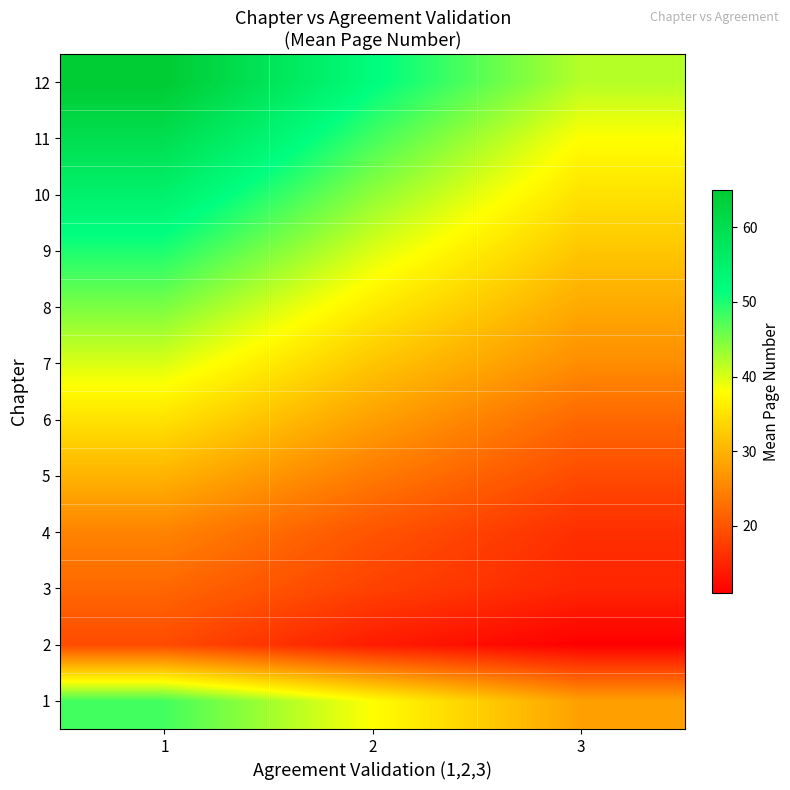

How many distinct data groups are displayed?

12